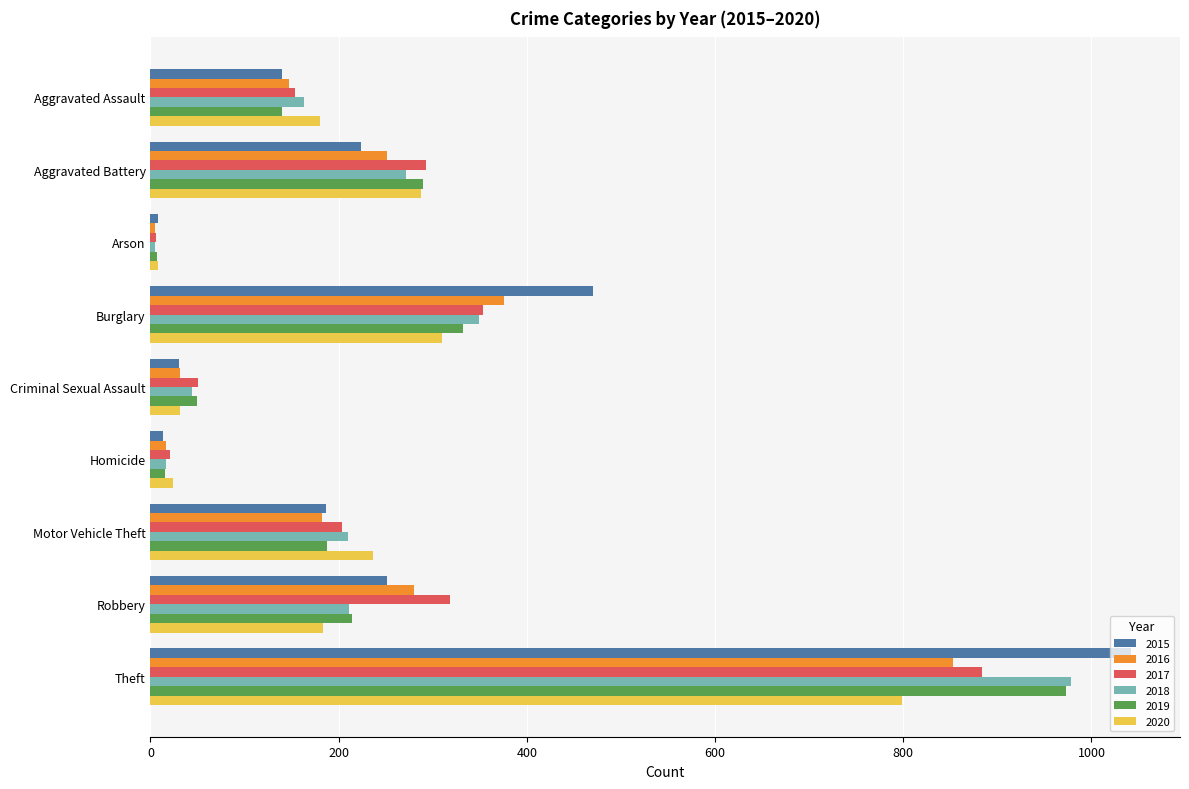

Where is 2019 nearest to the value 490?

Burglary